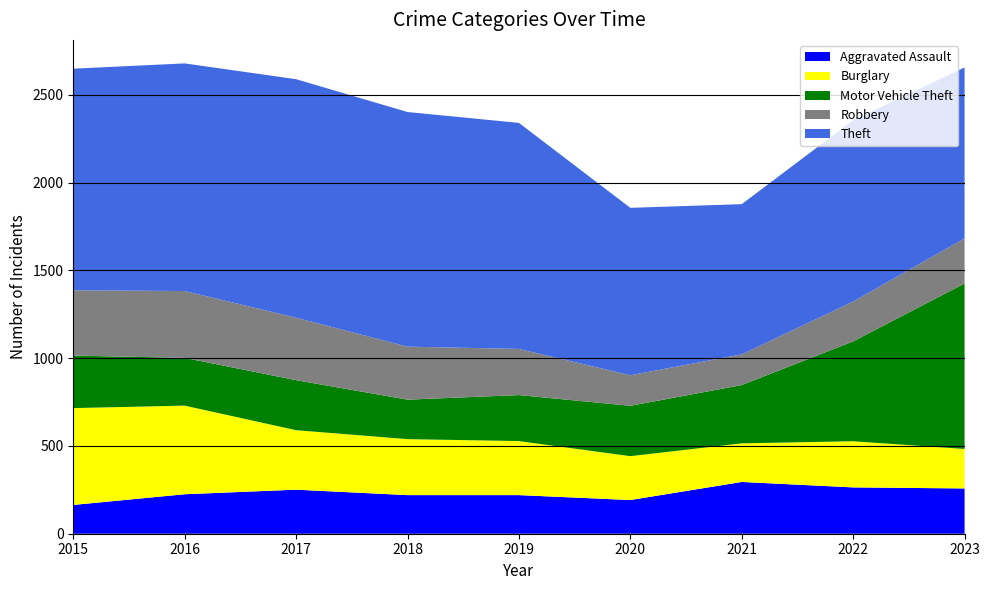

Reading left to right, what are all the values shown in this chart?

Aggravated Assault: 2015=164	2016=225	2017=251	2018=220	2019=220	2020=192	2021=295	2022=264	2023=258
Burglary: 2015=552	2016=505	2017=339	2018=319	2019=308	2020=250	2021=220	2022=263	2023=225
Motor Vehicle Theft: 2015=299	2016=272	2017=285	2018=225	2019=262	2020=287	2021=332	2022=569	2023=943
Robbery: 2015=372	2016=381	2017=356	2018=302	2019=263	2020=174	2021=175	2022=227	2023=257
Theft: 2015=1263	2016=1297	2017=1359	2018=1337	2019=1288	2020=954	2021=856	2022=1033	2023=974